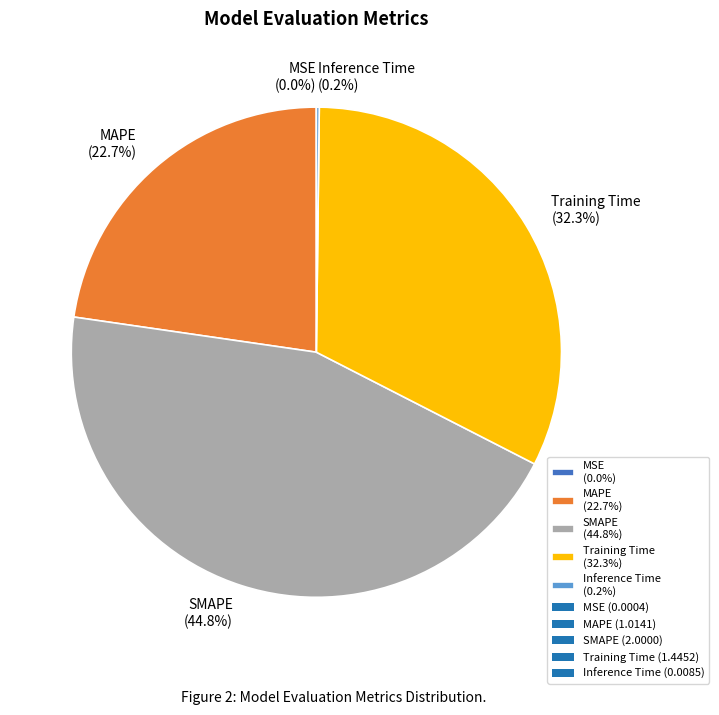

How much of the chart is everything except Training Time (32.3%)?

67.7%